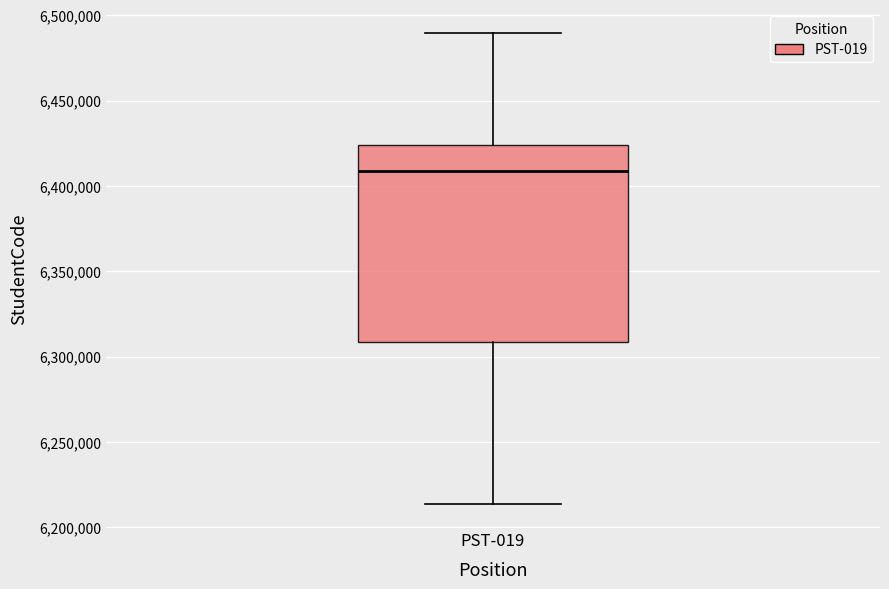

Transcribe this box plot: give where the median line is, the range the box spans, and where the two whiskers end, as read against the y-axis. The values are not printed on the chart, so give them approximately, as read against the axis.

median 6410000, box 6310000 to 6425000, whiskers 6215000 to 6490000